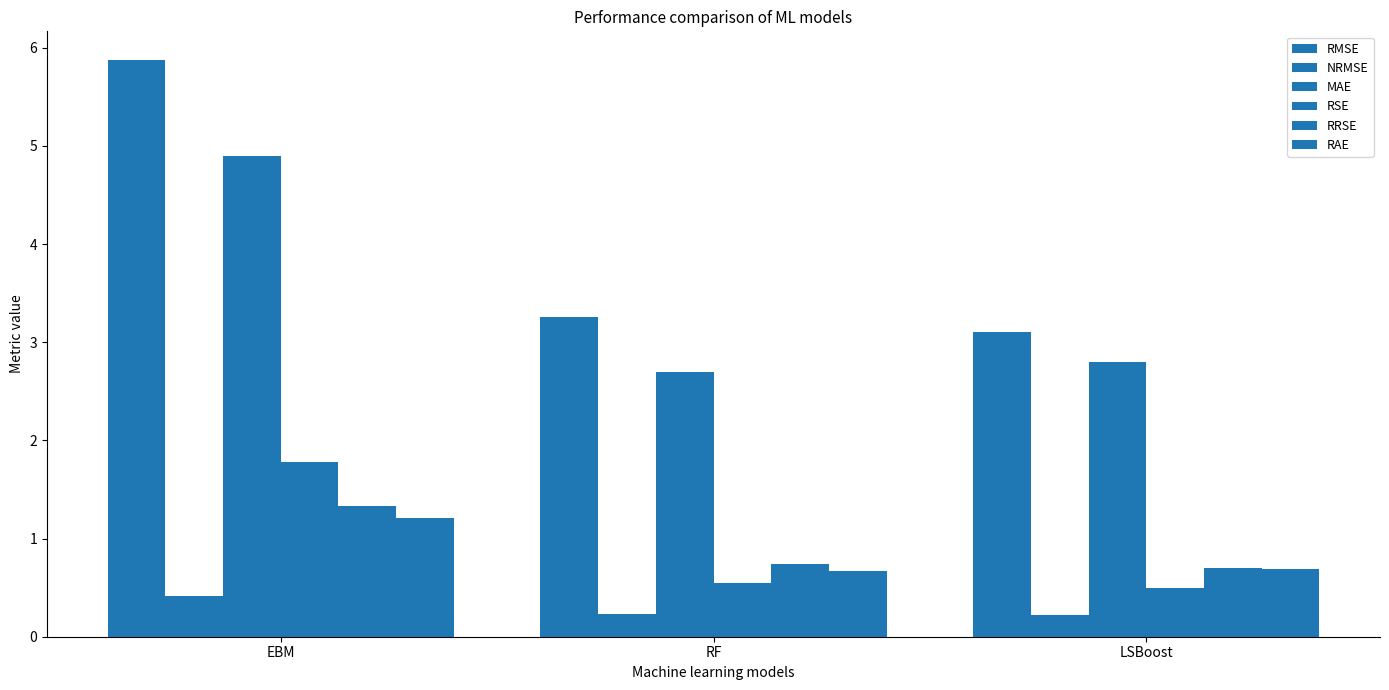

Does the chart contain stacked bars?

No